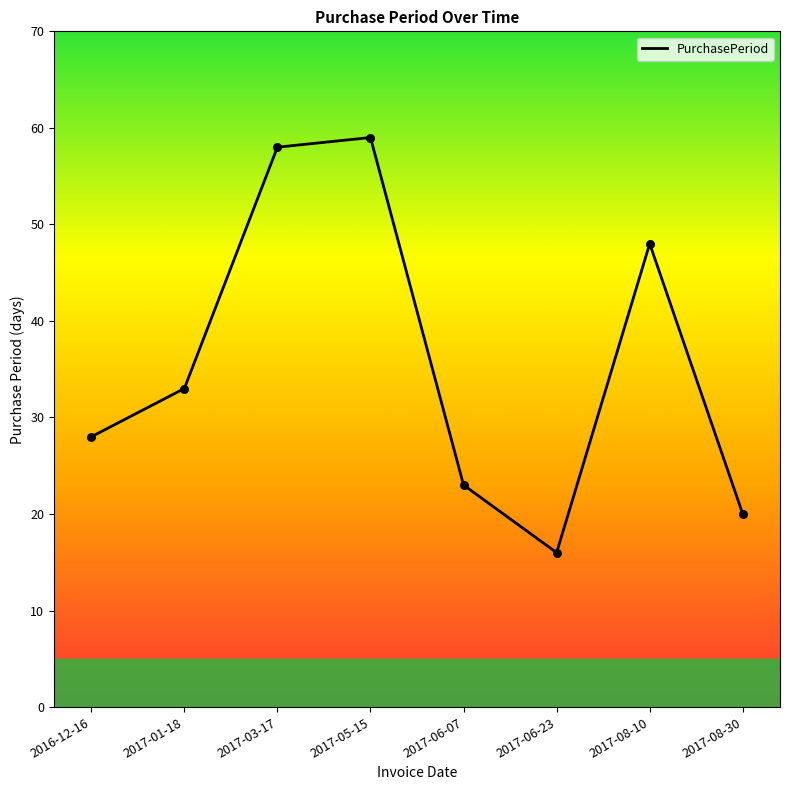

What is the ratio of the value at 2017-06-23 to the value at 2017-08-10?

0.3